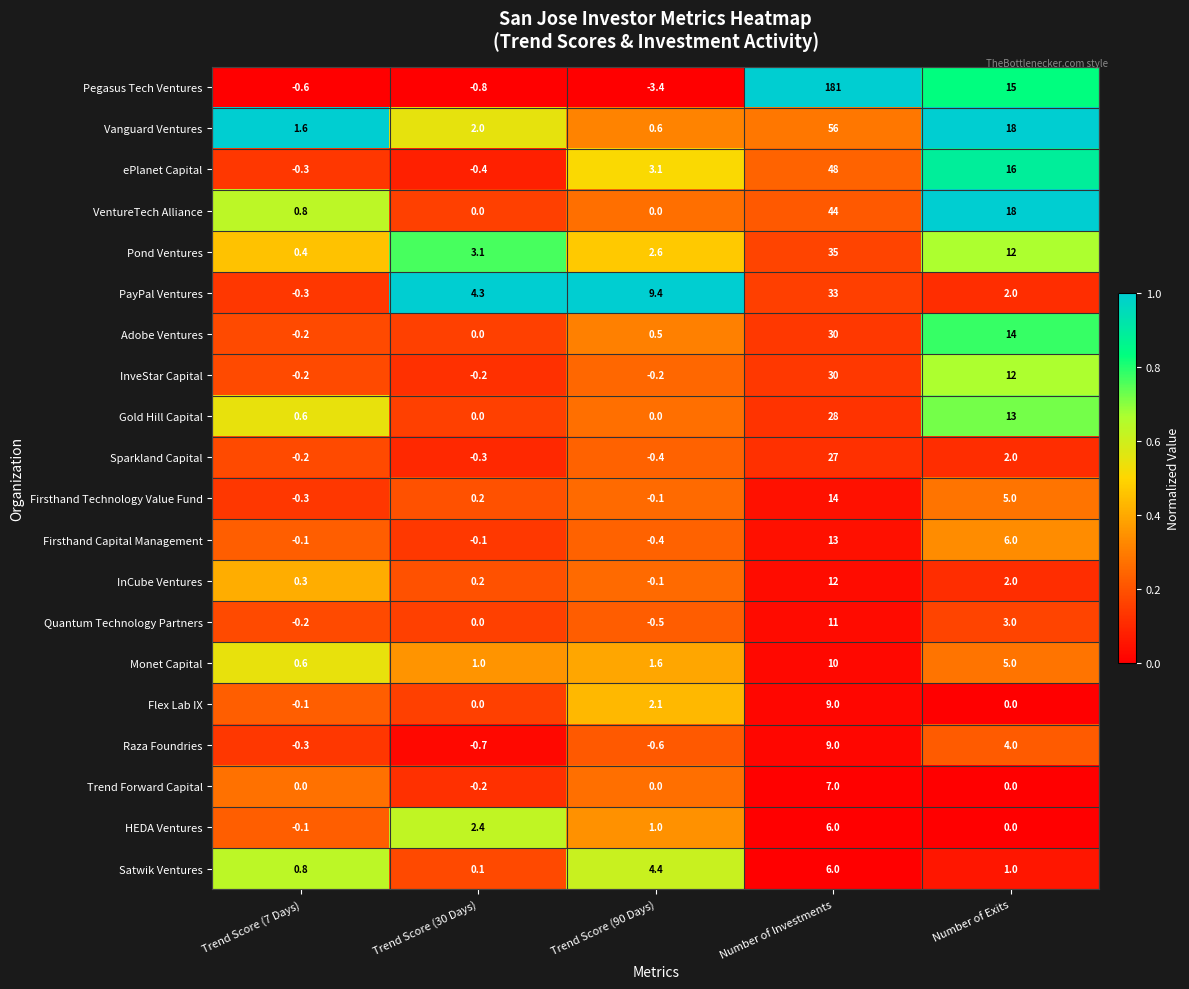

The value of ePlanet Capital at Number of Exits is 25.5. True or false?

False